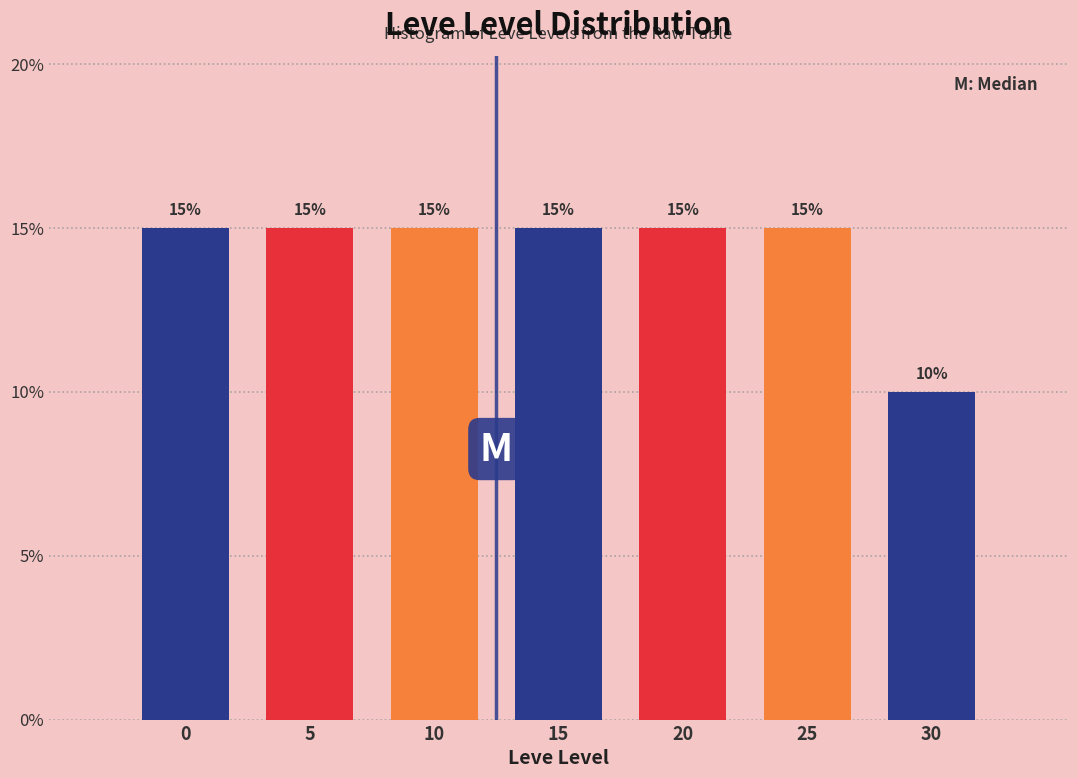

Reading left to right, transcribe all the data shown in this chart.

15	15	15	15	15	15	10